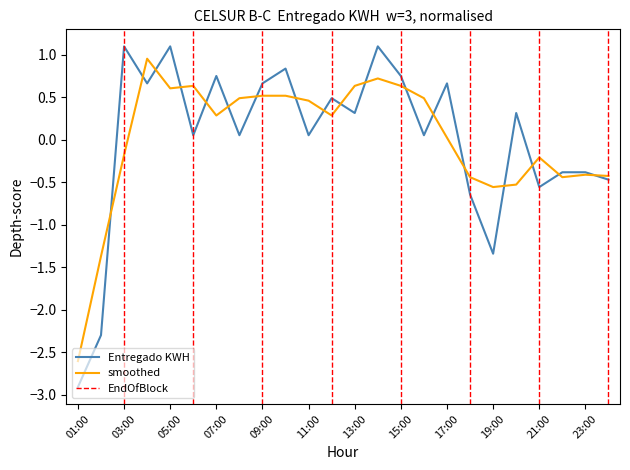

What is the label of the 9th point from the right?

16:00